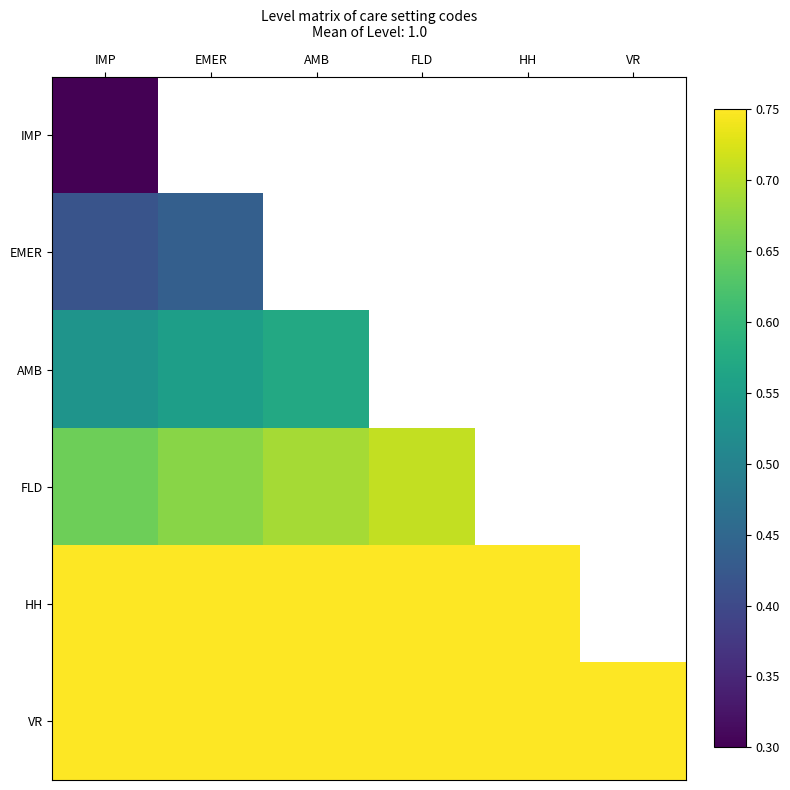

Between AMB and FLD, which is larger?

FLD